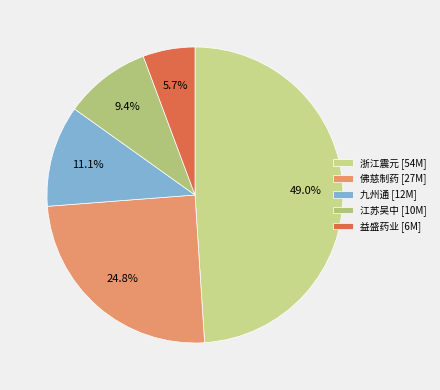

Is the sum of 九州通 and 浙江震元 greater than half?

Yes